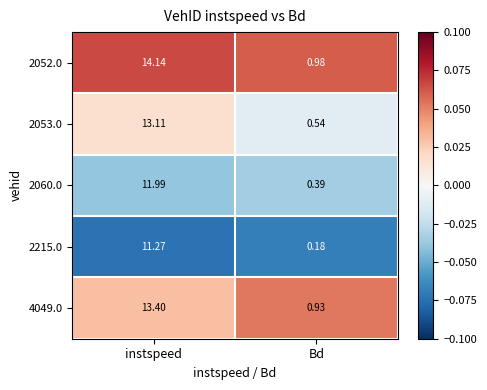

Which category has the lowest value in the 2053.0 series?

Bd